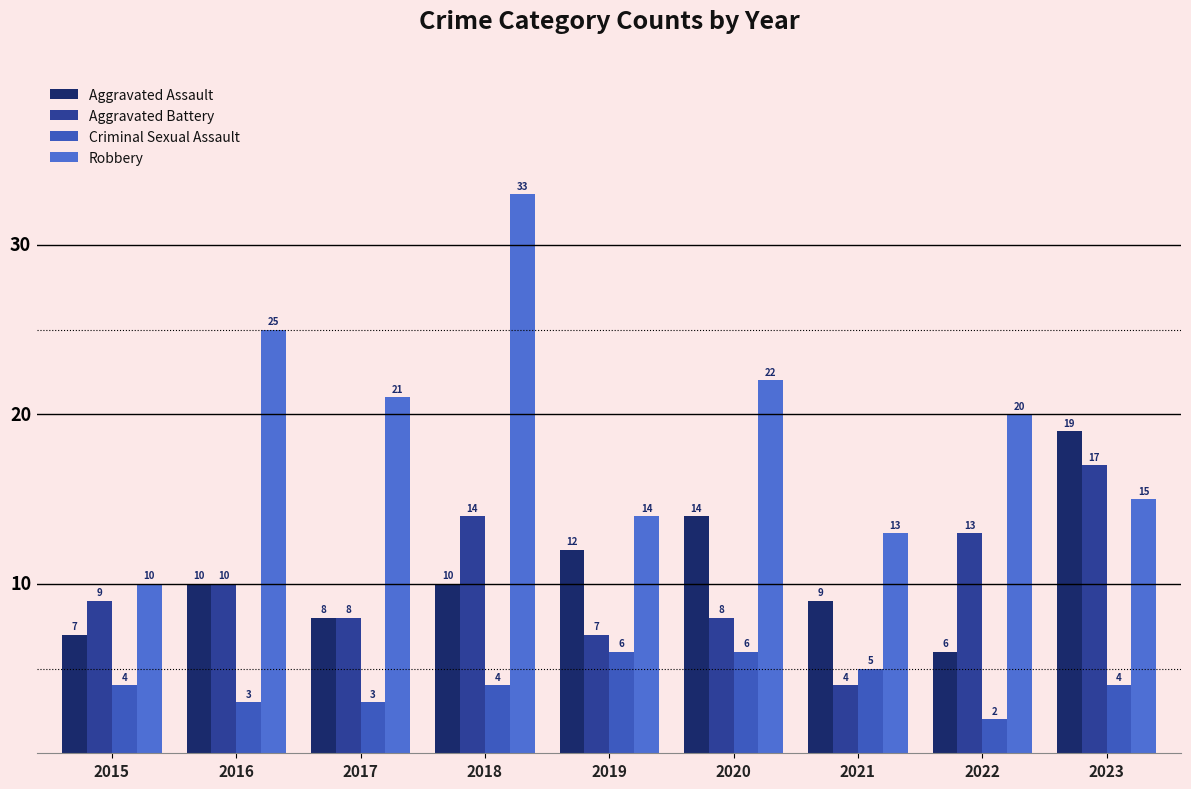

Between 2022 and 2023, which series saw the biggest shift?

Aggravated Assault